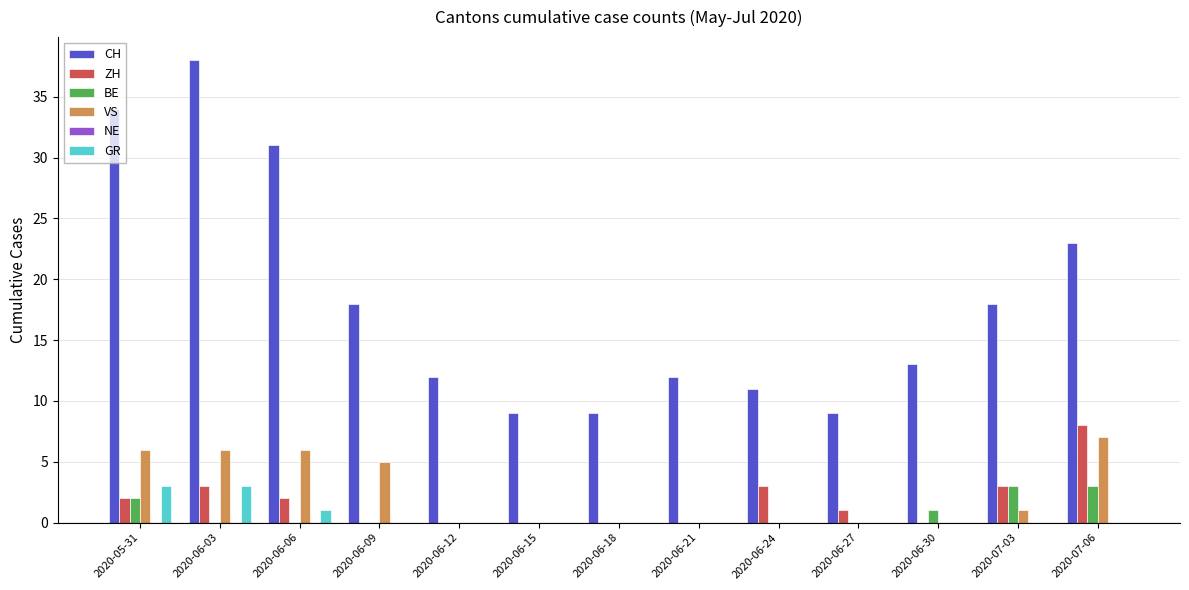

Between 2020-06-03 and 2020-07-03, which series saw the biggest shift?

CH